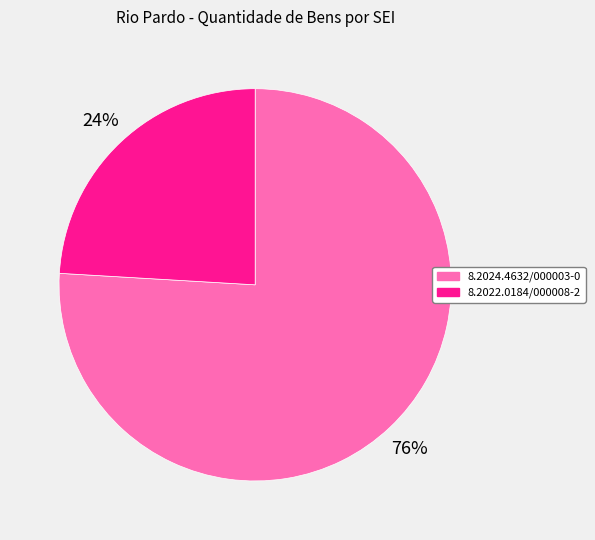

Does any single category account for the majority?

Yes